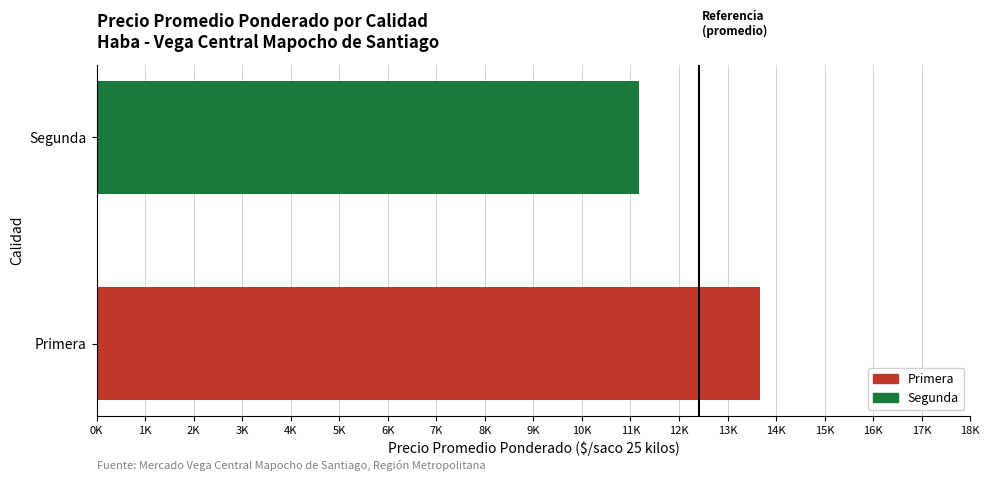

True or false: the data shows 7143 at Segunda.

False